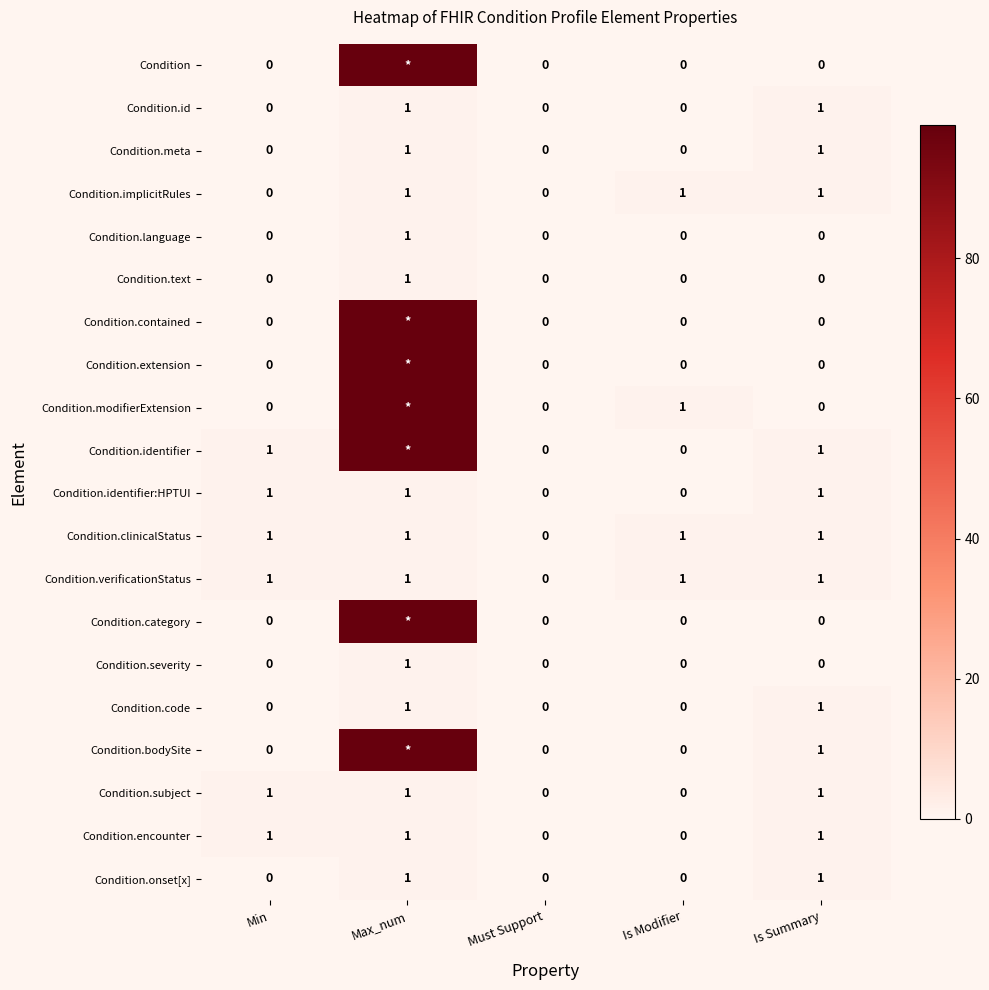

What is the total value across all series at Min?

6